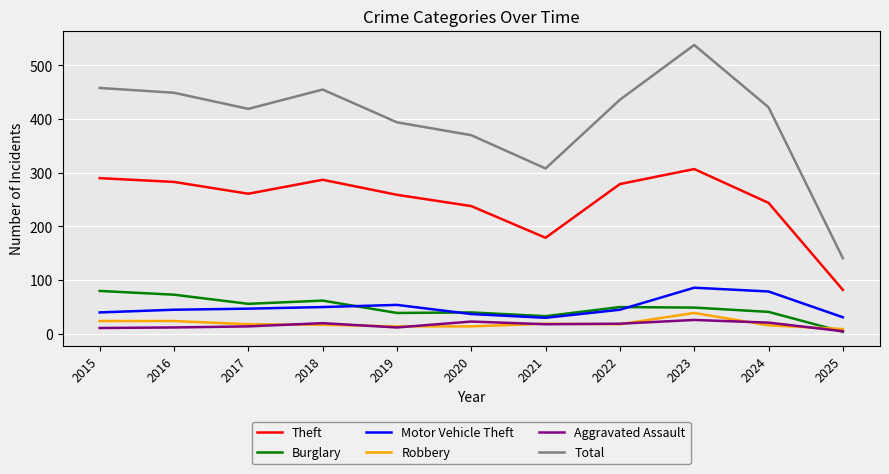

Where does the Total series first go above 422?

2015